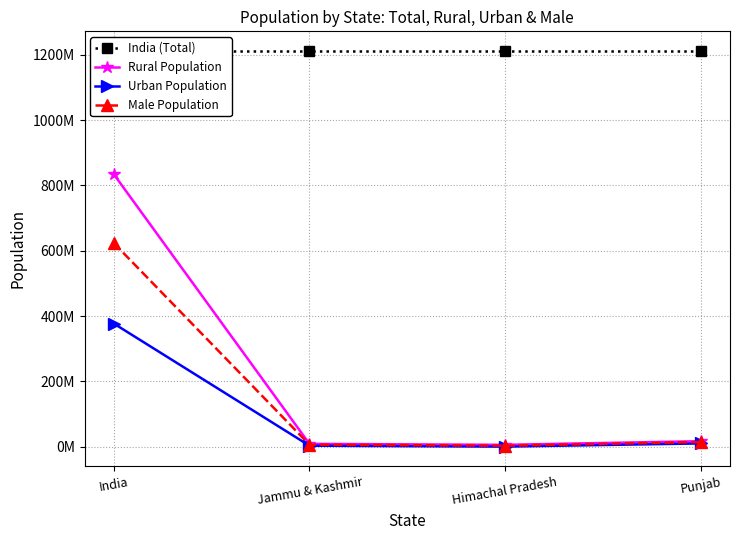

Where is Male Population nearest to the value 313376065?

Punjab